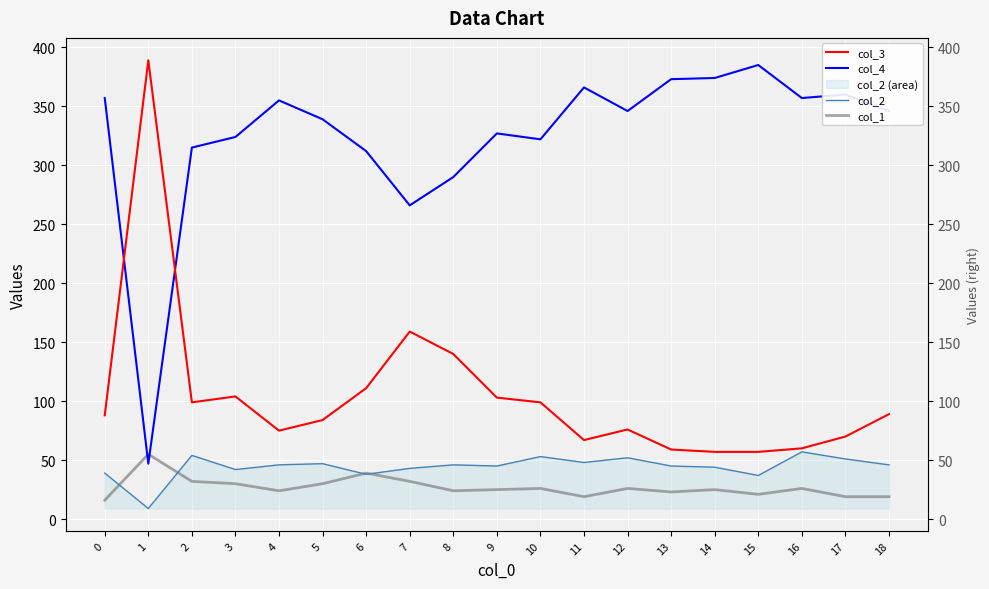

How many lines are shown in the chart?

4